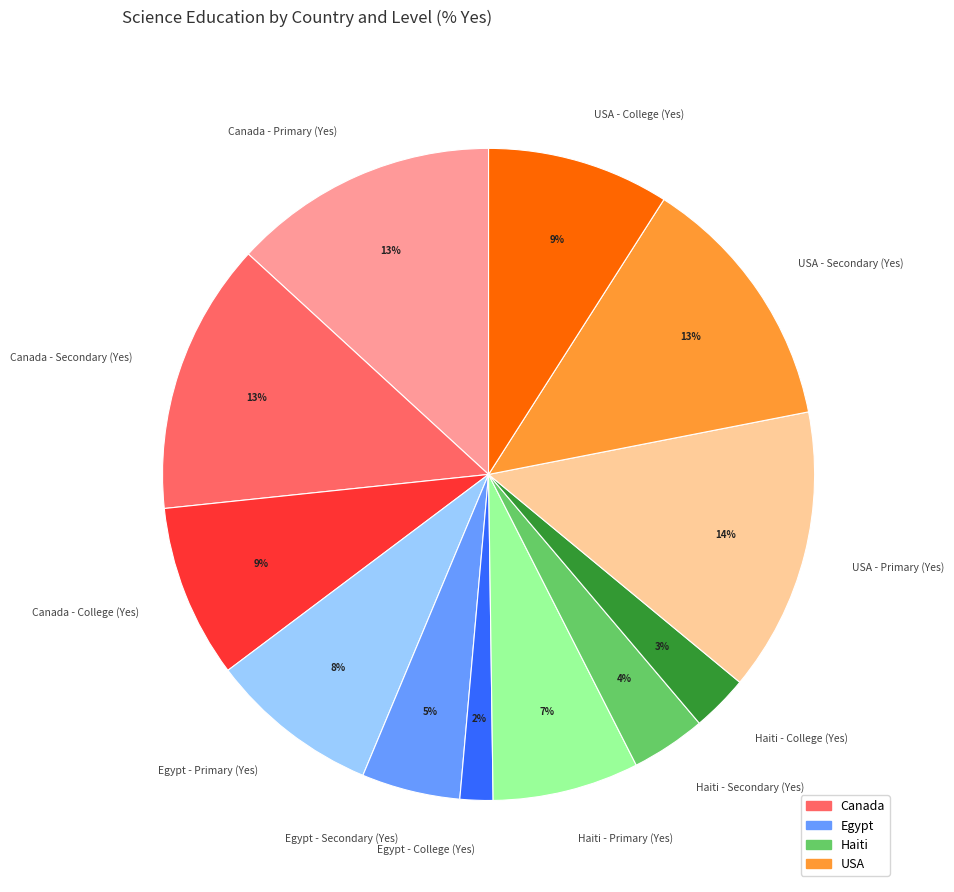

Is there a majority slice in this chart?

No